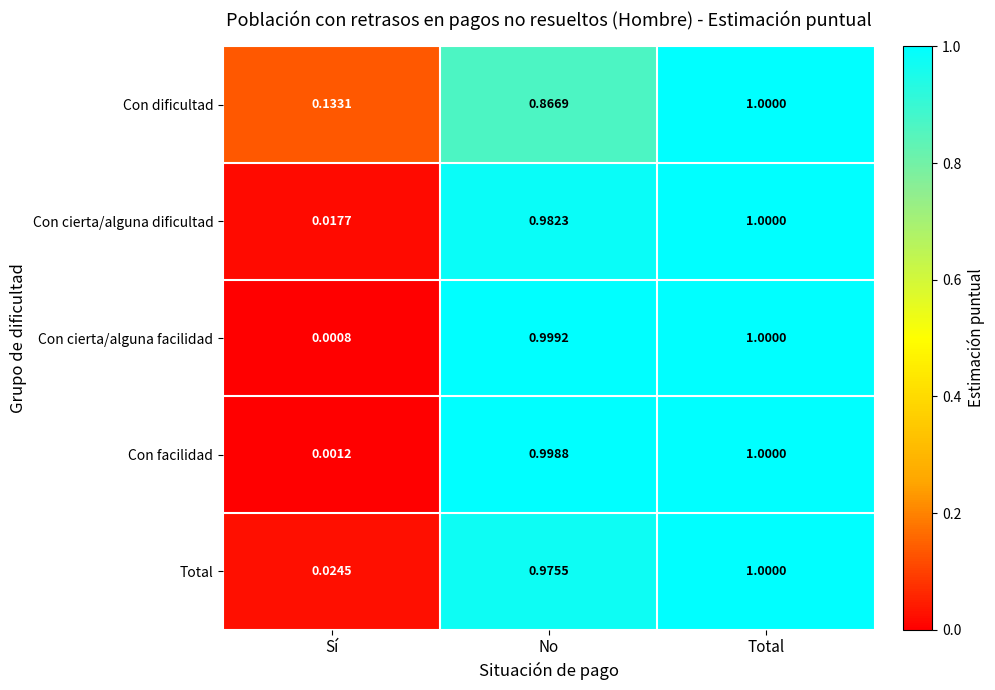

Rank the categories by Con facilidad value from lowest to highest.

Sí, No, Total